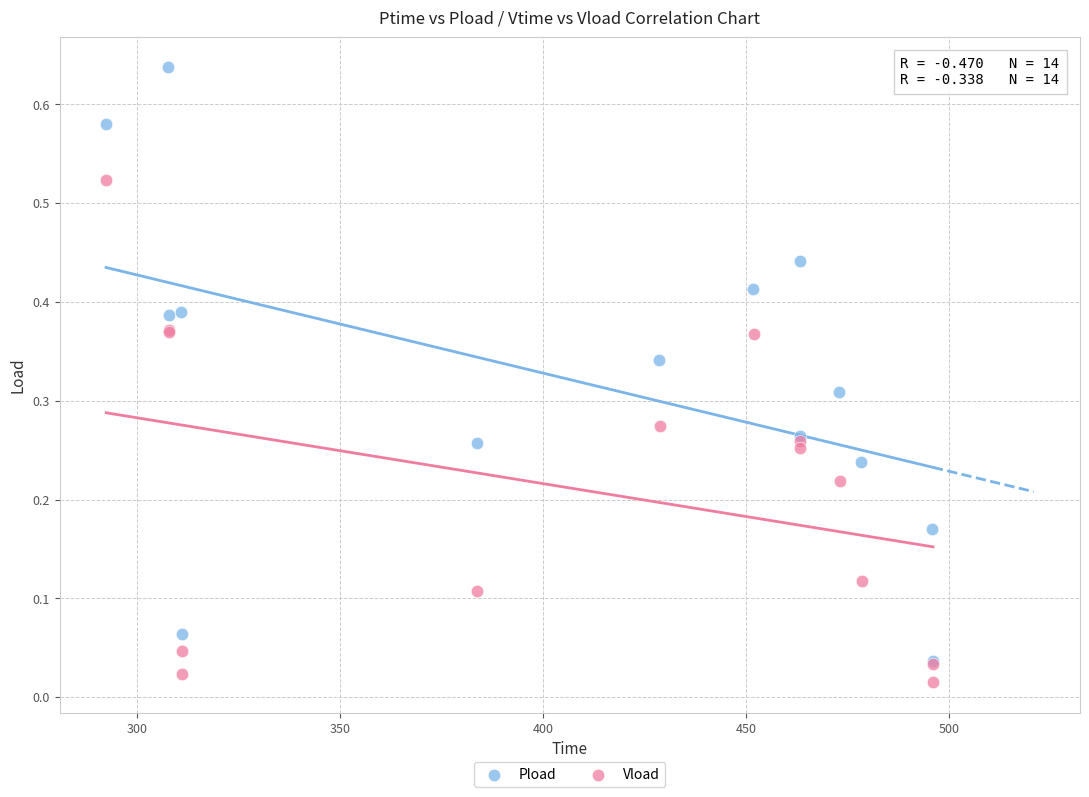

Which series contains the highest Y value?

Pload